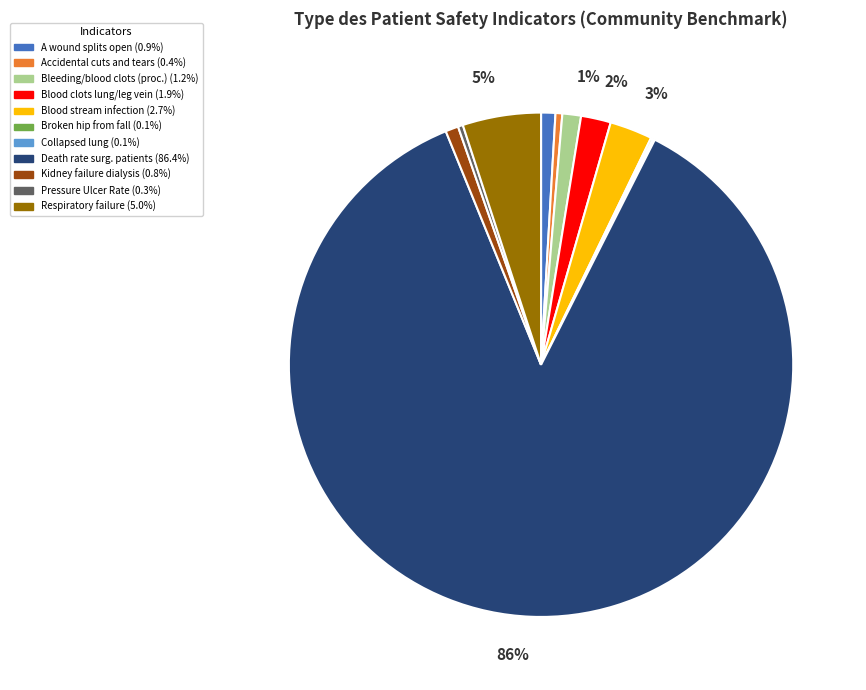

Is there a majority slice in this chart?

Yes